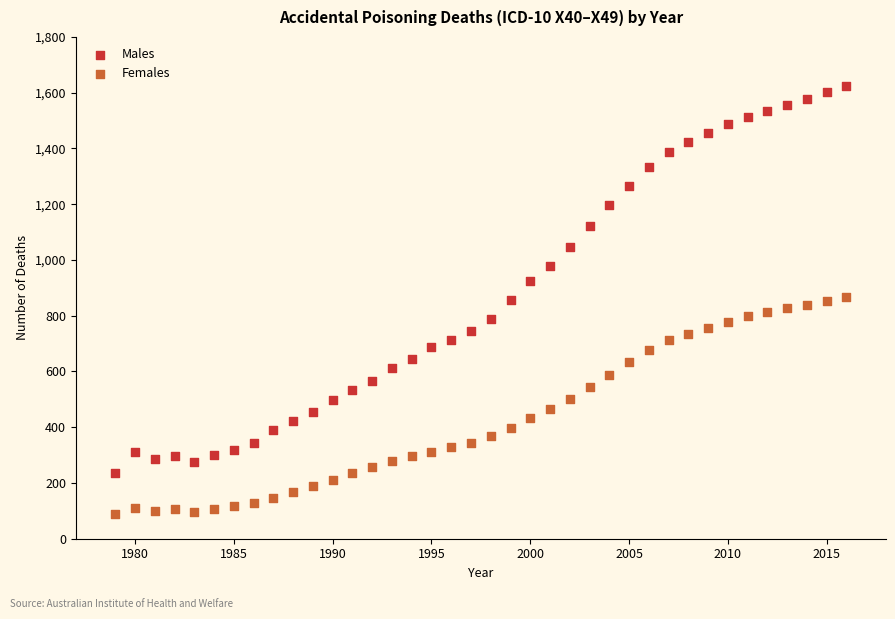

Which series contains the lowest Y value?

Females